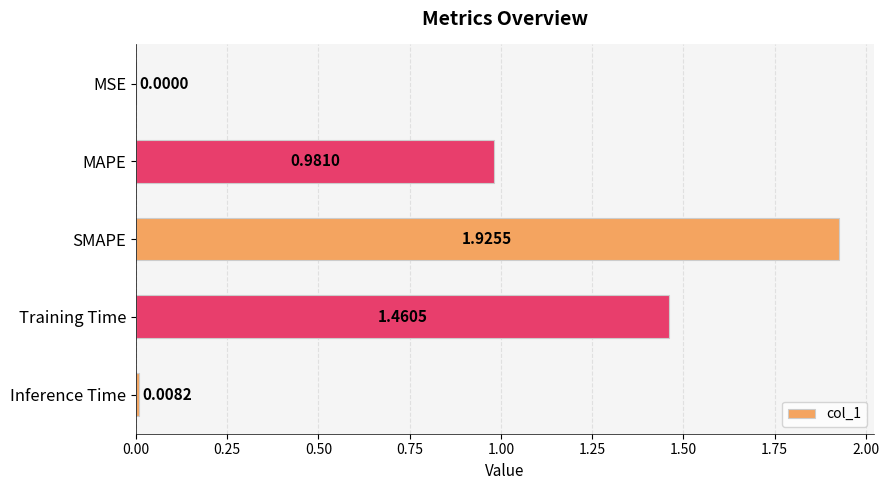

What is the change in value from Training Time to Inference Time?

-1.5